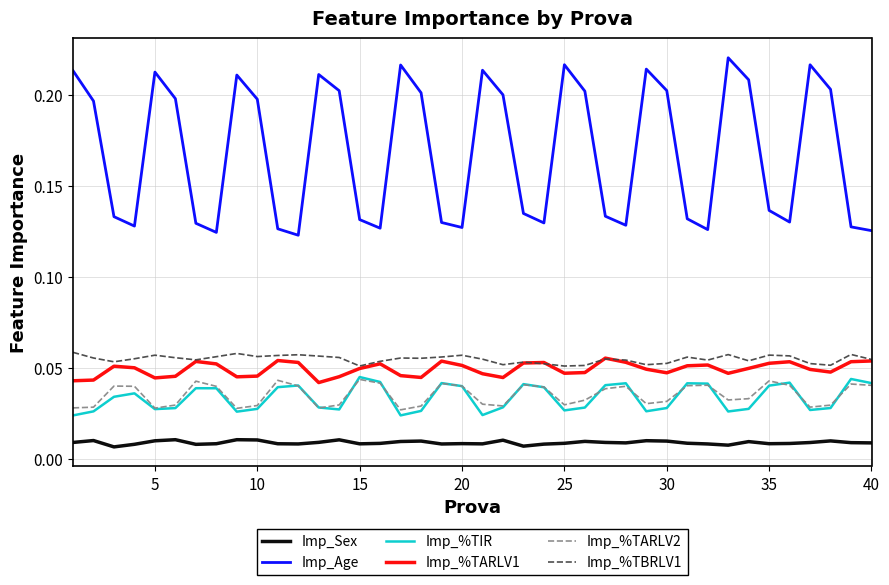

Which series has the widest spread of values?

Imp_Age